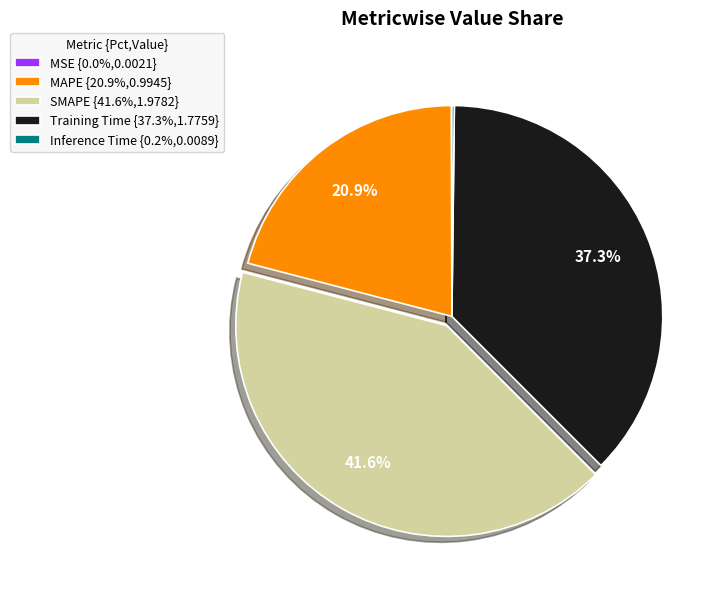

Is there a majority slice in this chart?

No